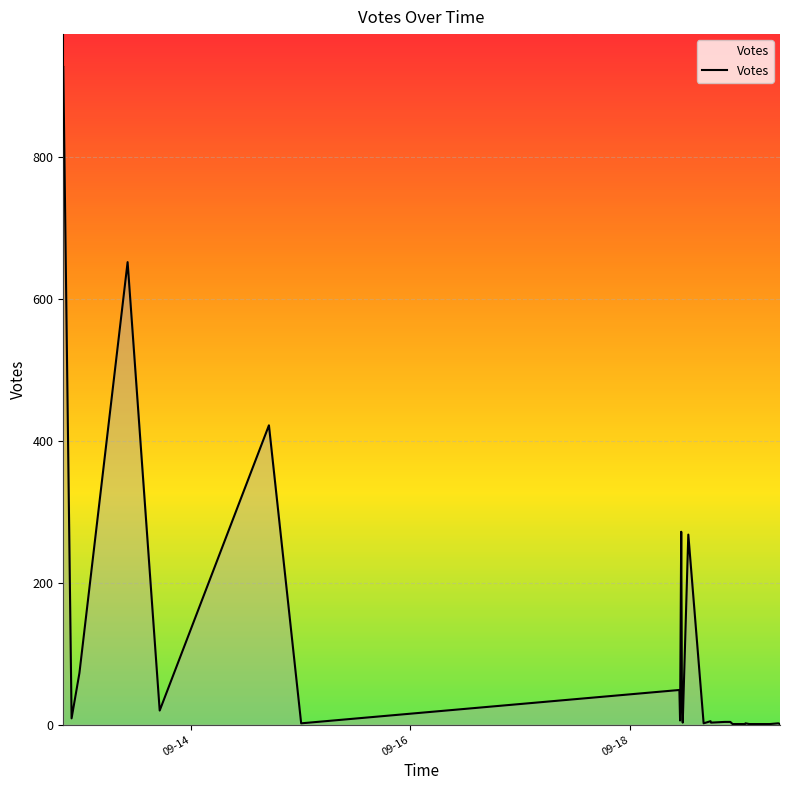

What is the maximum value shown in the chart?

927